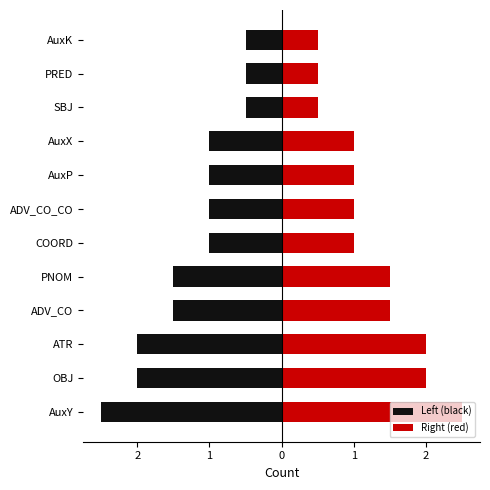

How many data points in Right (red) are less than 1?

3